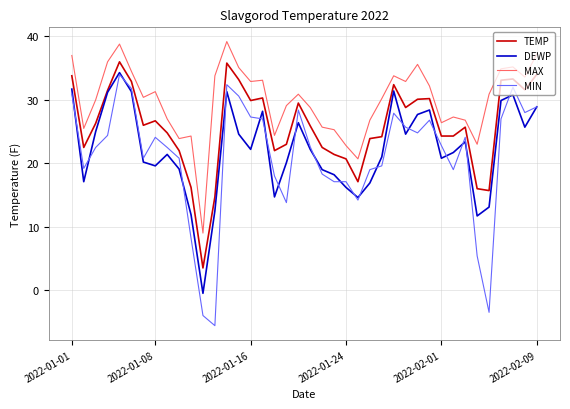

Which series has the largest total across all categories?

MAX